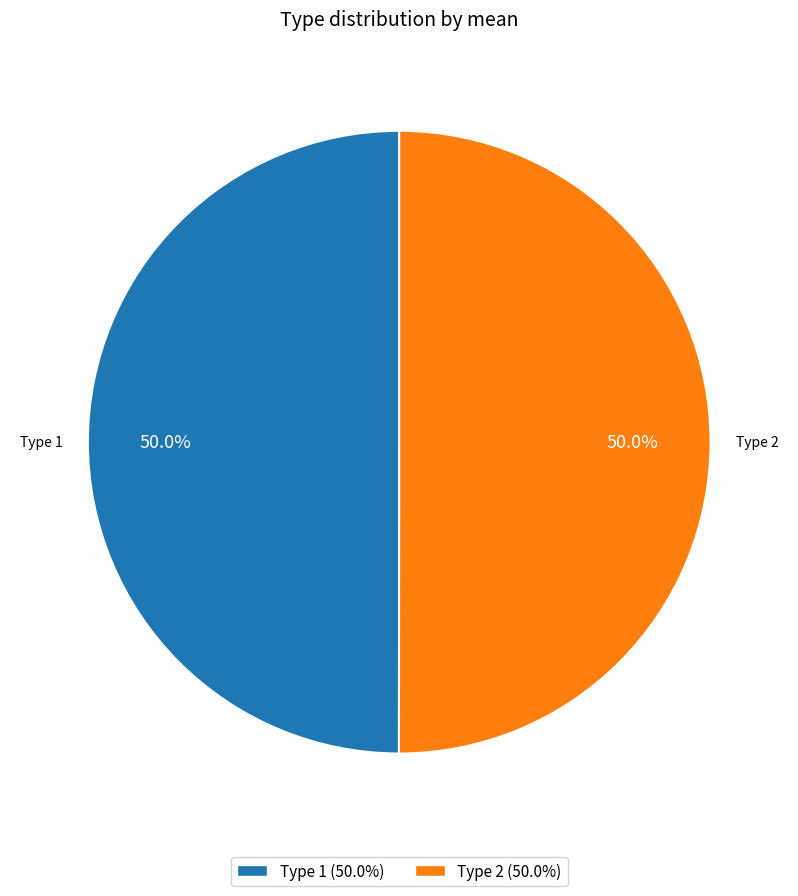

How many slices are in this pie chart?

2